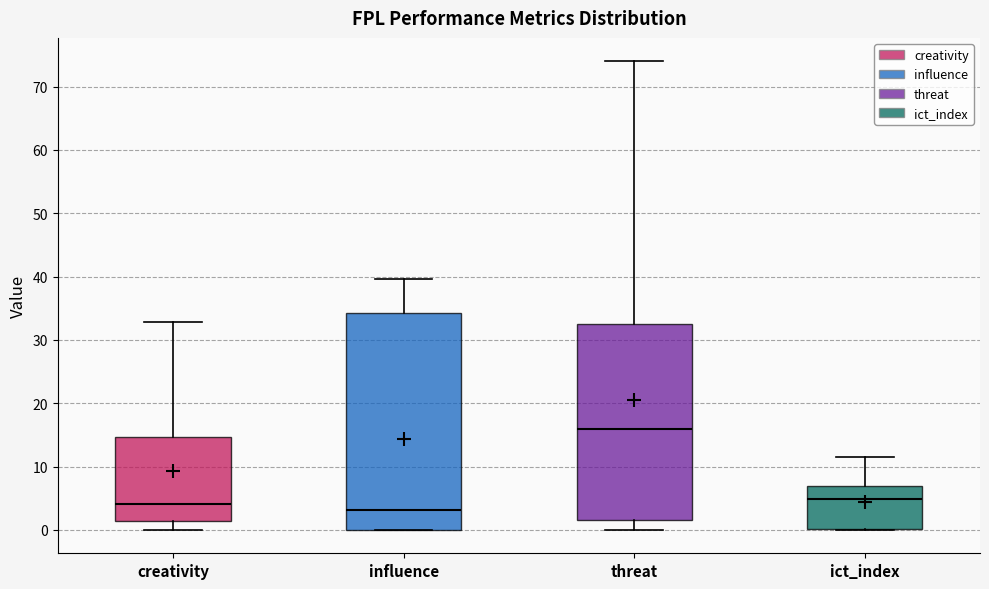

Reading left to right, read every box against the y-axis: the position of its median line, the range the box covers, and the ends of its whiskers. The values are not printed on the chart, so give them approximately, as read against the axis.

creativity: median 4, box 1 to 15, whiskers 0 to 33
influence: median 3, box 0 to 34, whiskers 0 to 40
threat: median 16, box 2 to 33, whiskers 0 to 74
ict_index: median 5, box 0 to 7, whiskers 0 to 12